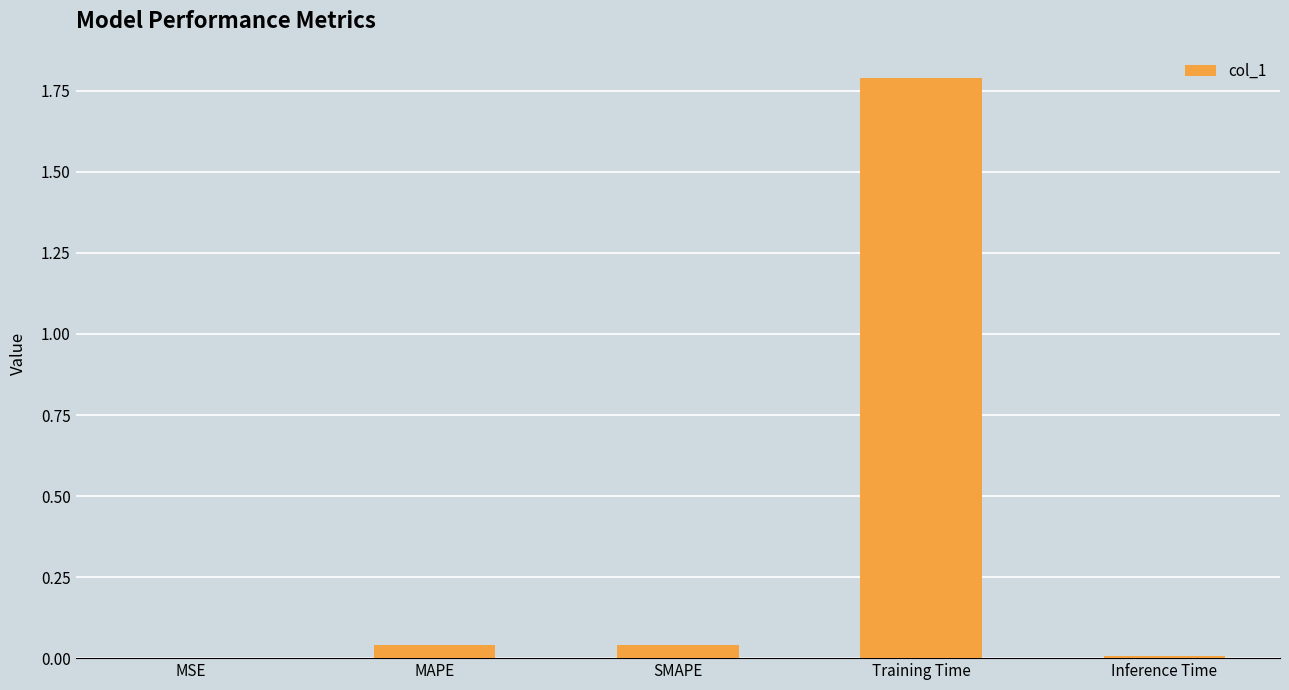

The chart shows a value of 0.0 at SMAPE. True or false?

True